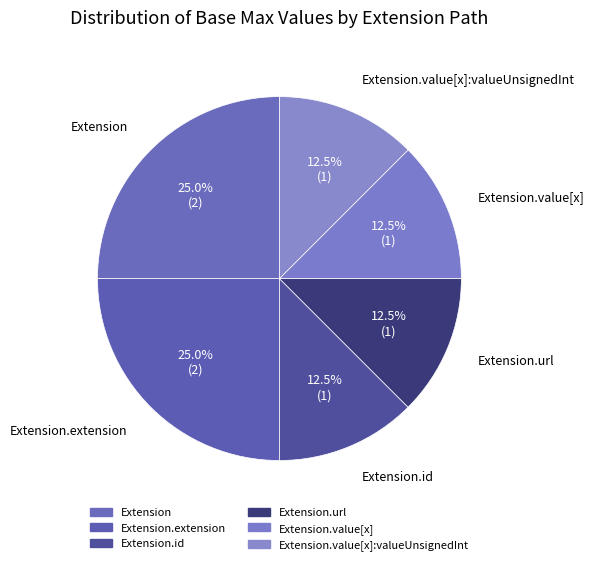

Count the number of slices in the pie.

6